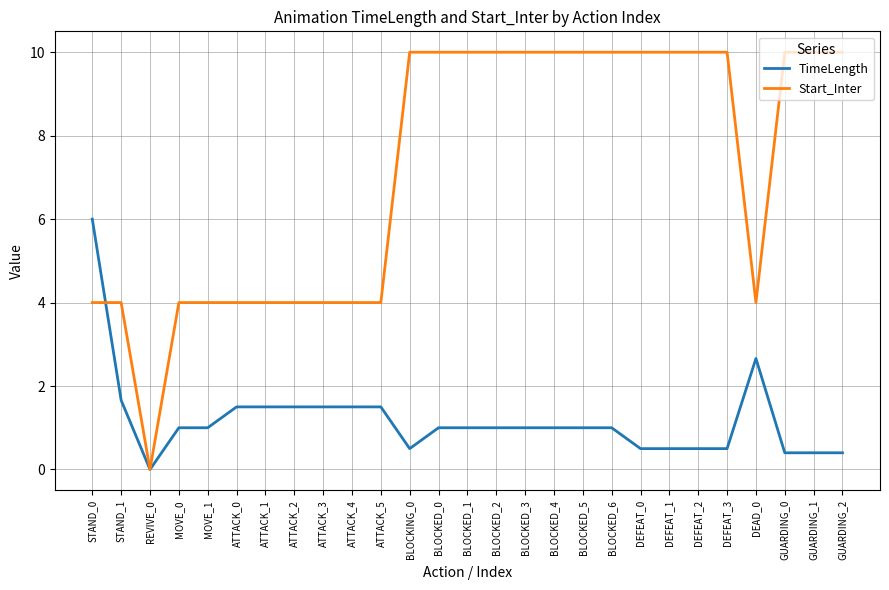

What is the sum of all Start_Inter values?

194.0